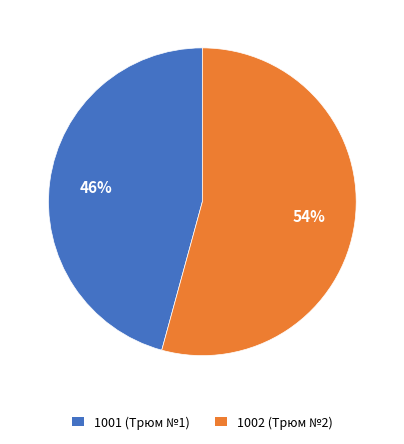

Is there any slice that represents more than half of the pie?

Yes